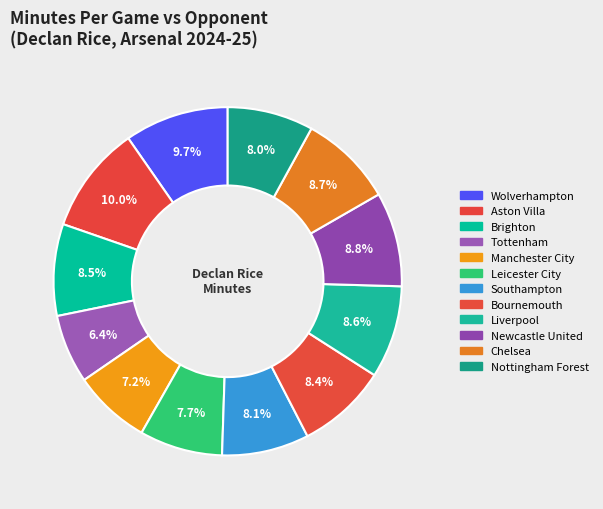

What is the smallest slice in the pie chart?

Tottenham